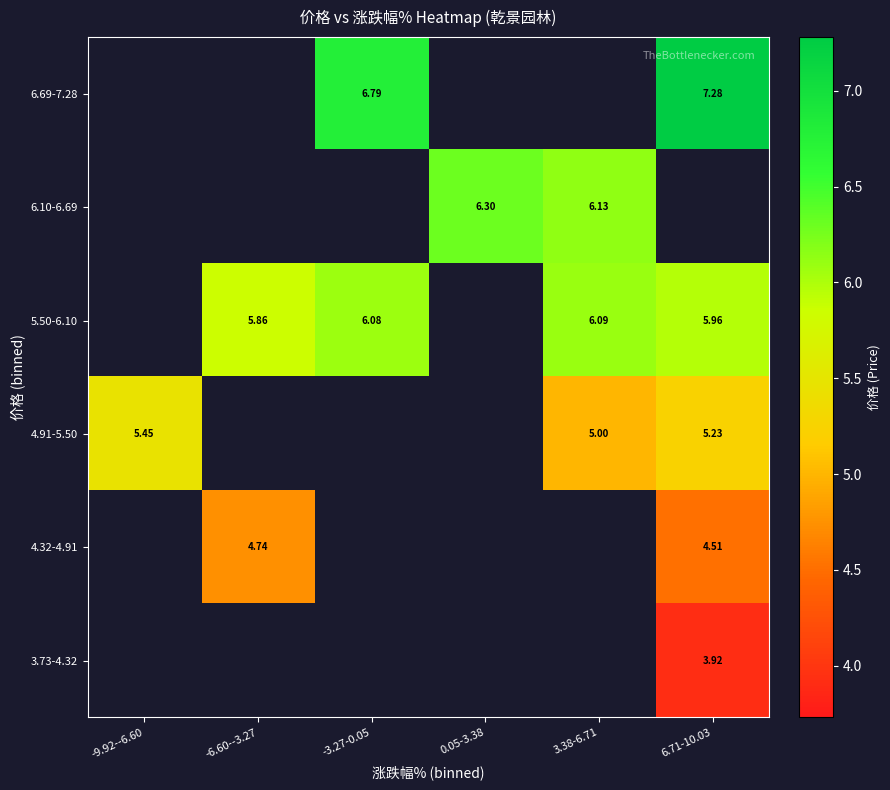

Is the value of 4.32-4.91 at -6.60--3.27 greater than the value of 6.10-6.69 at 0.05-3.38?

No